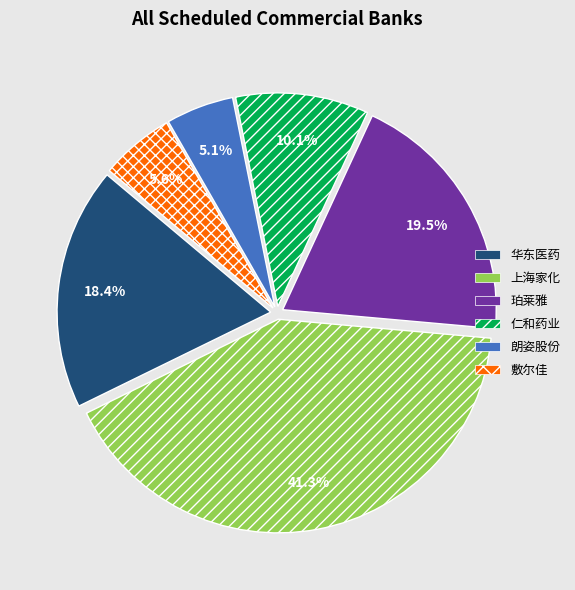

Count the number of slices in the pie.

6